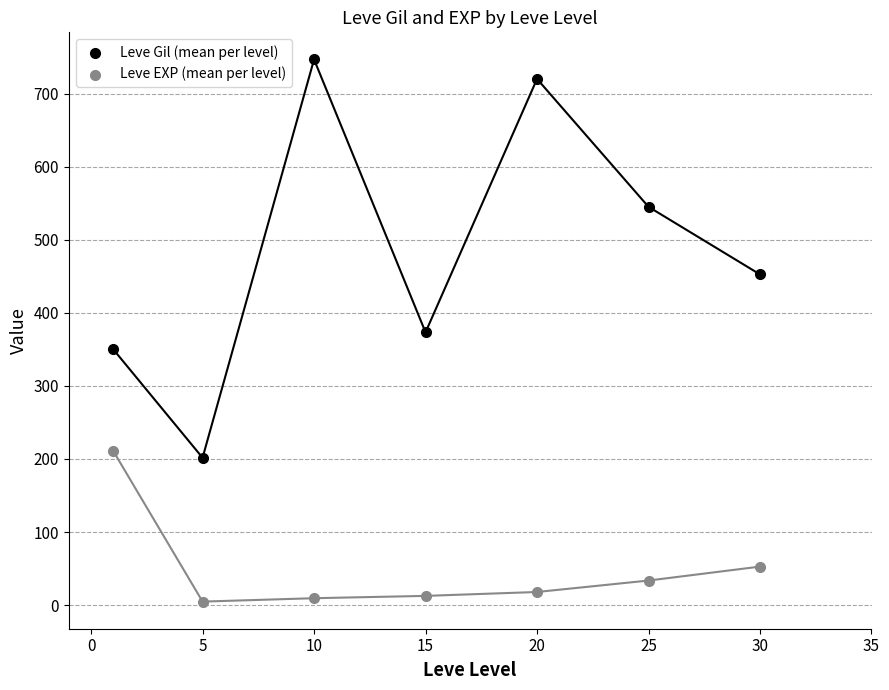

Across all data points, what is the range of Y values (max minus min)?

741.8